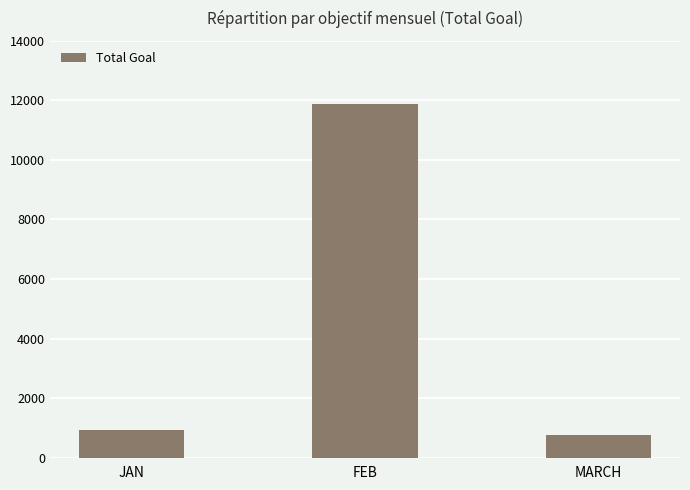

What is the change in value from JAN to FEB?

+10967